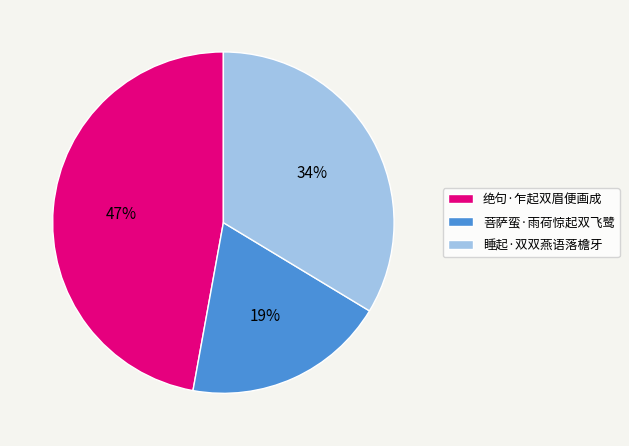

Which slice is the largest?

绝句·乍起双眉便画成